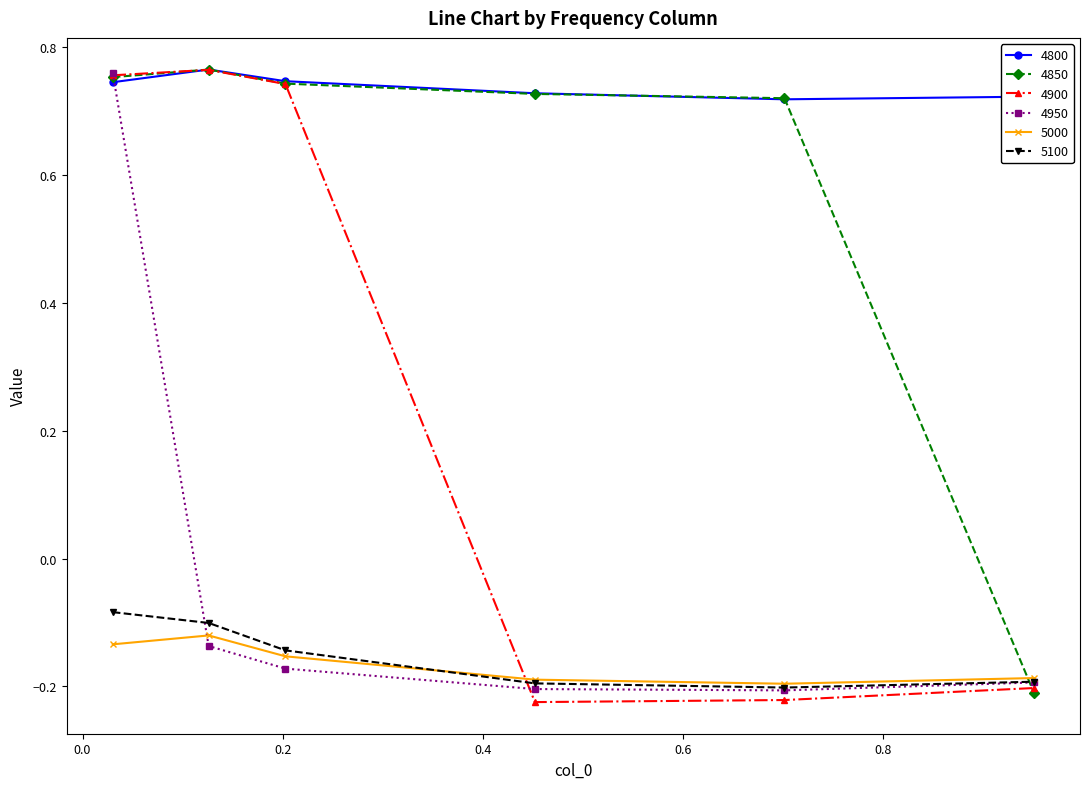

True or false: 5000 has more than 1 points higher than both neighbors.

False